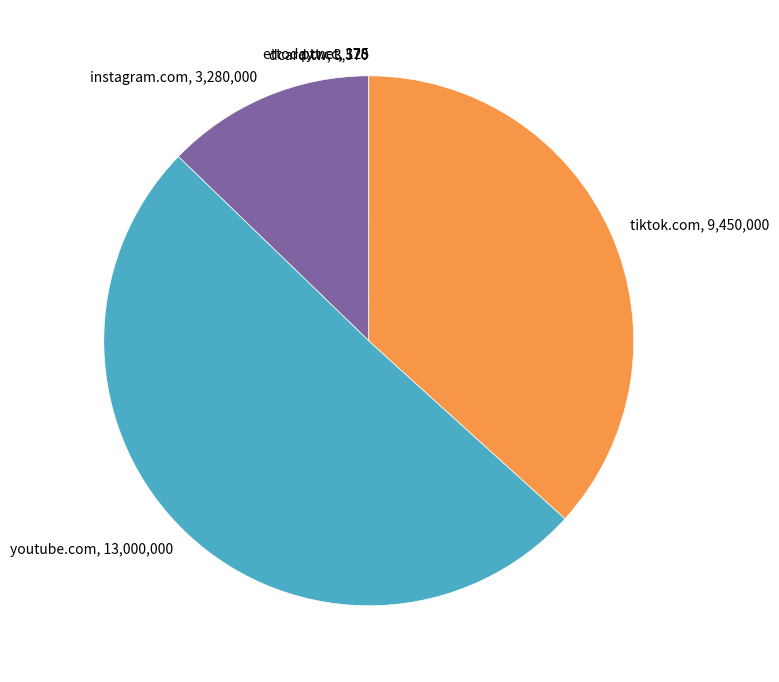

Is there any slice that represents more than half of the pie?

Yes